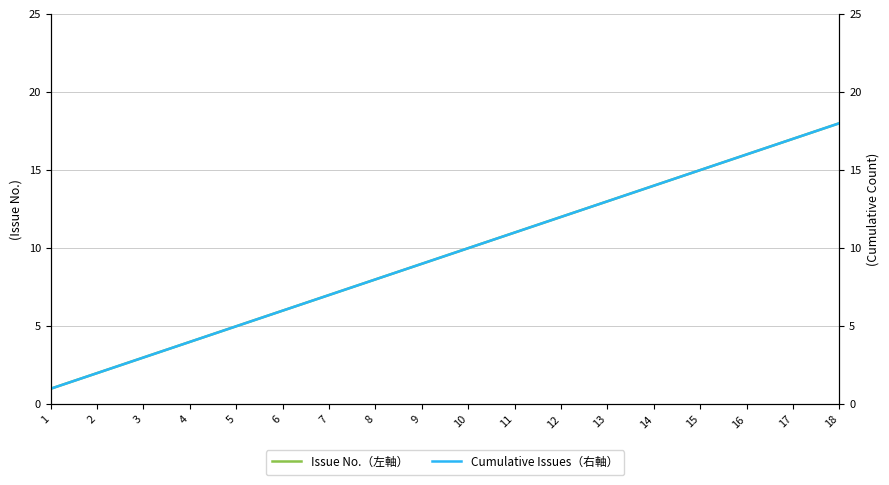

What is the difference between the maximum and minimum values in the Issue No.（左軸） series?

17